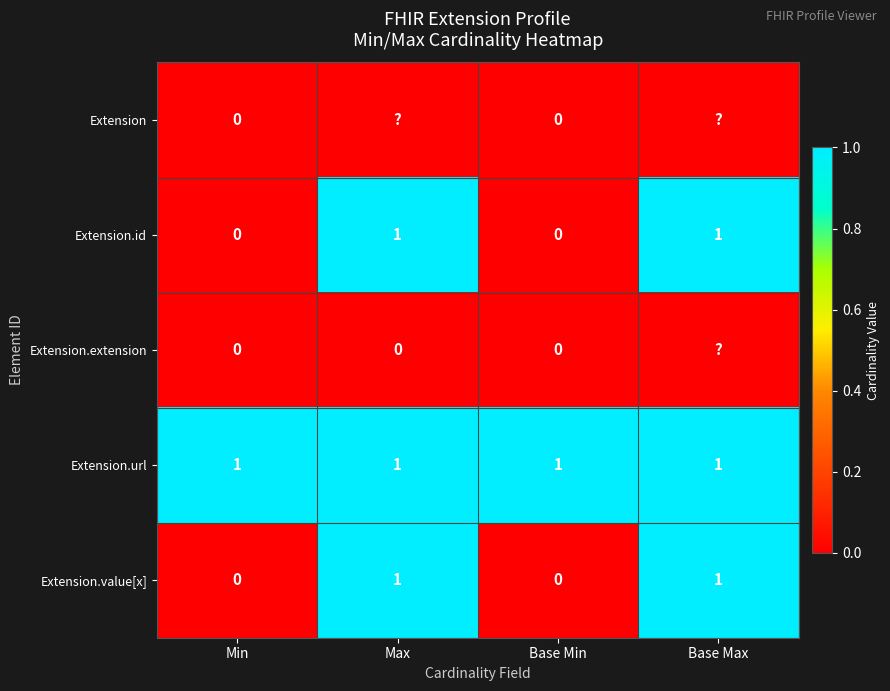

Is the value of Extension.extension at Max greater than the value of Extension.value[x] at Base Max?

No